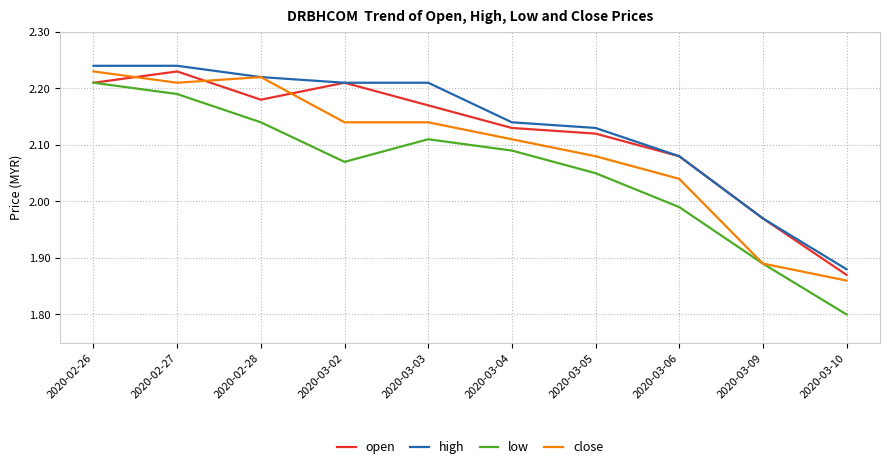

Rank the categories by low value from highest to lowest.

2020-02-26, 2020-02-27, 2020-02-28, 2020-03-03, 2020-03-04, 2020-03-02, 2020-03-05, 2020-03-06, 2020-03-09, 2020-03-10